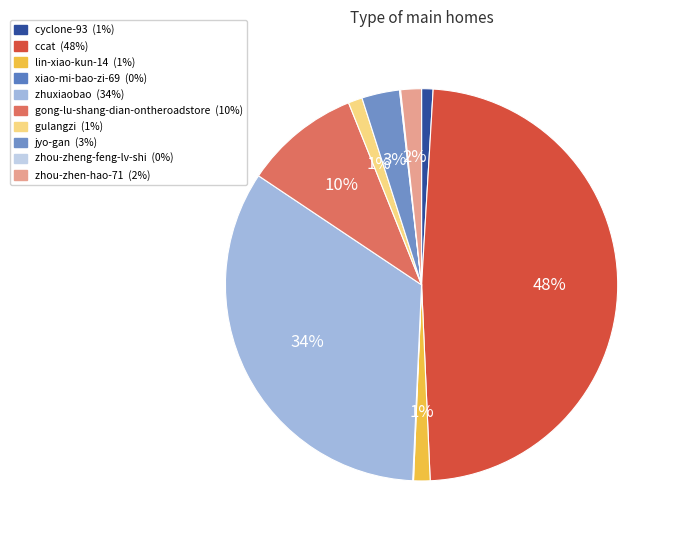

Combined, do cyclone-93 and xiao-mi-bao-zi-69 account for over 50%?

No